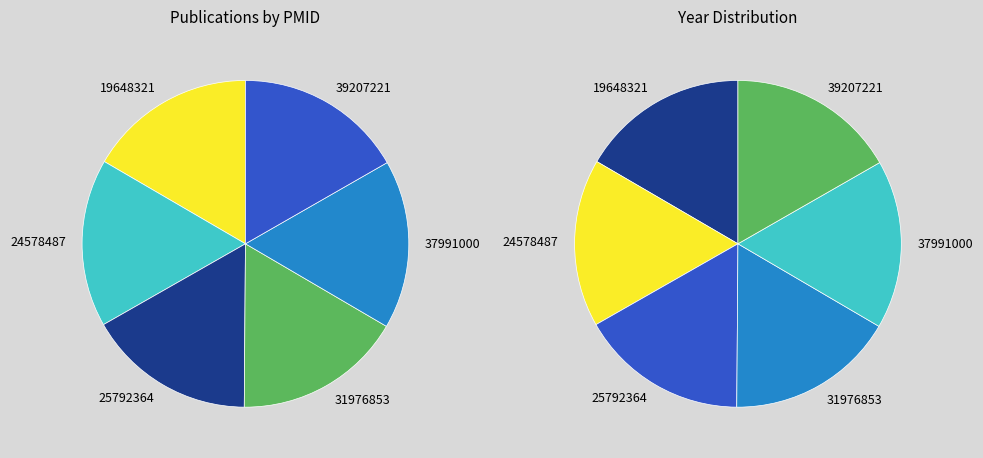

Does any single category account for the majority?

No